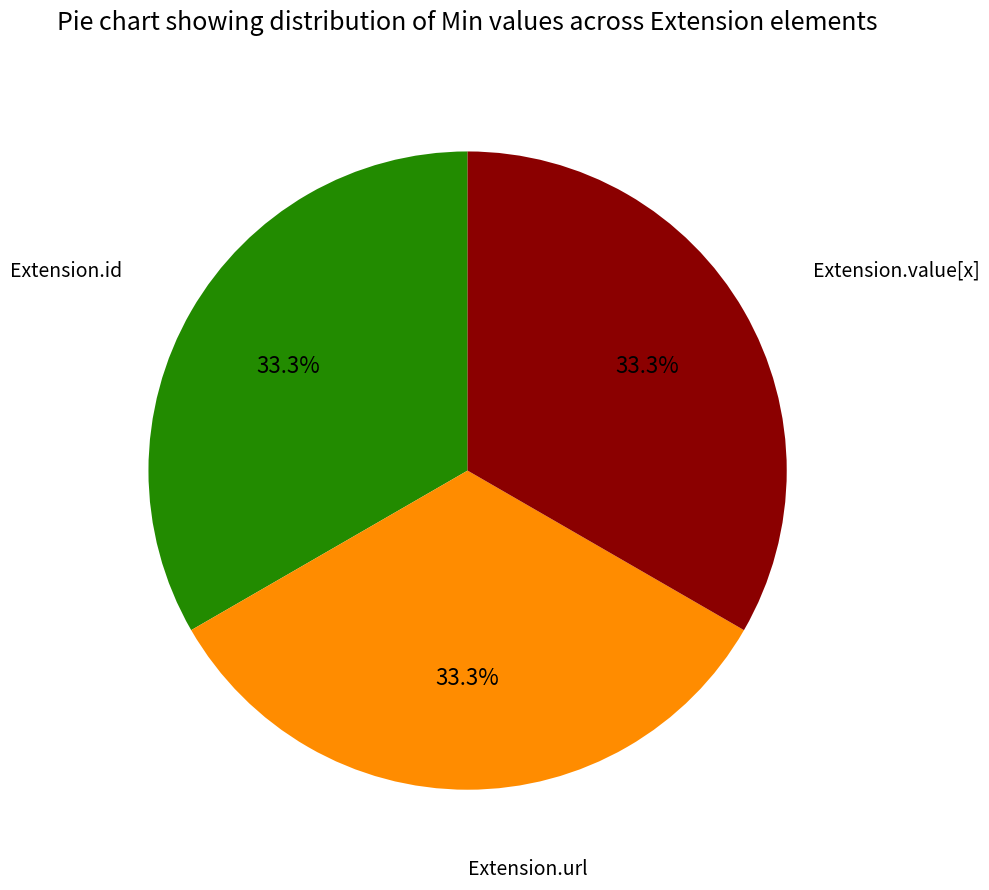

Does any single category account for the majority?

No